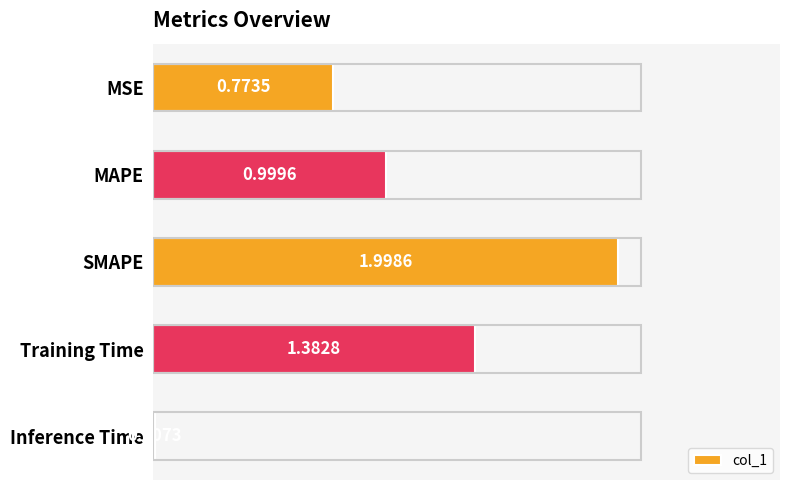

Where is the data nearest to the value 1?

MAPE